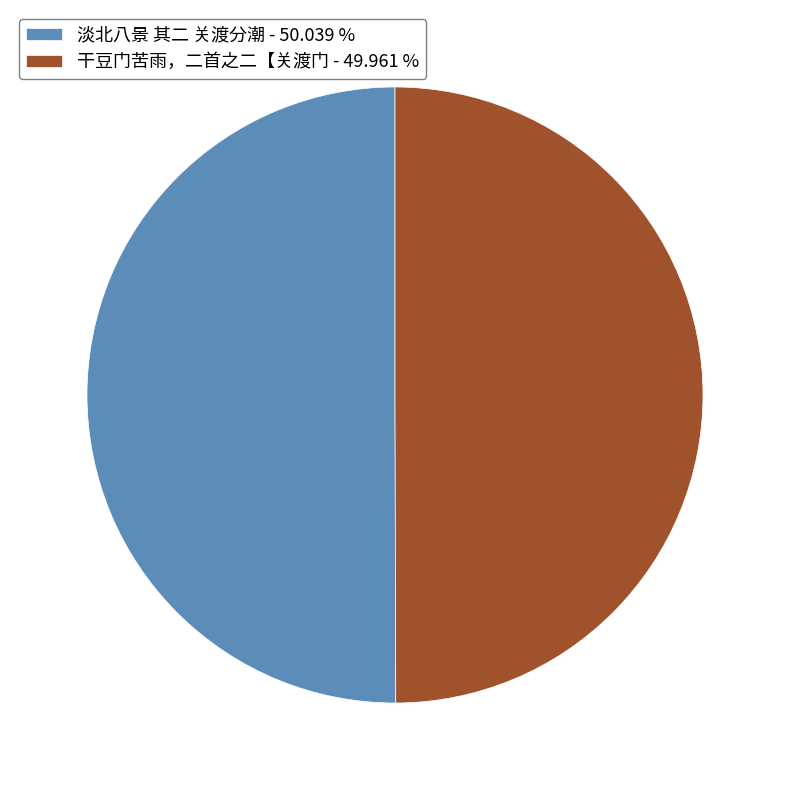

Do 淡北八景 其二 关渡分潮 - 50.039 % and 干豆门苦雨，二首之二【关渡门 - 49.961 % together represent more than half of the pie?

Yes